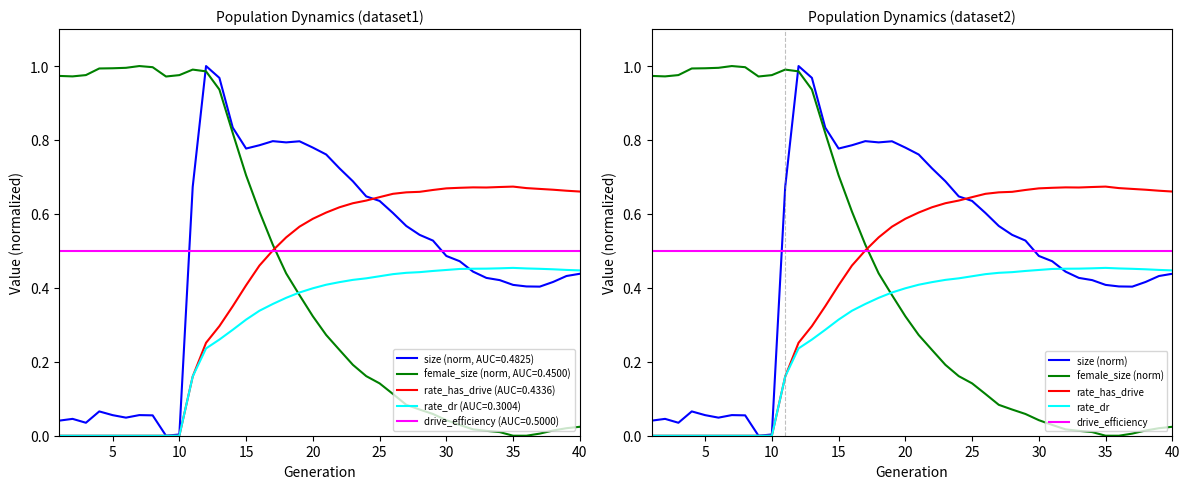

How many categories are shown in the chart?

40